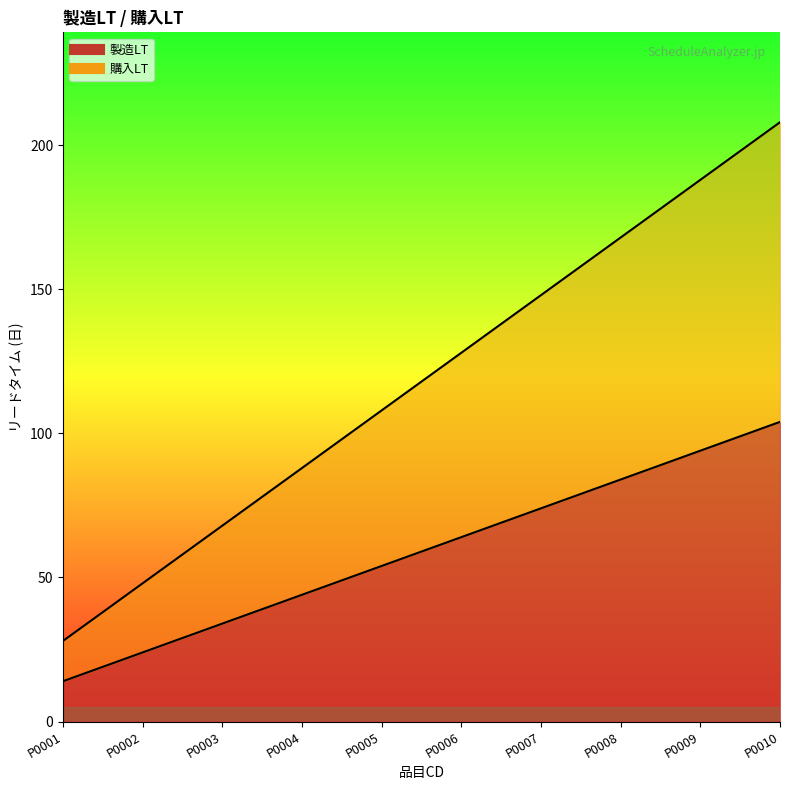

Rank the series by their maximum value, from highest to lowest.

購入LT, 製造LT